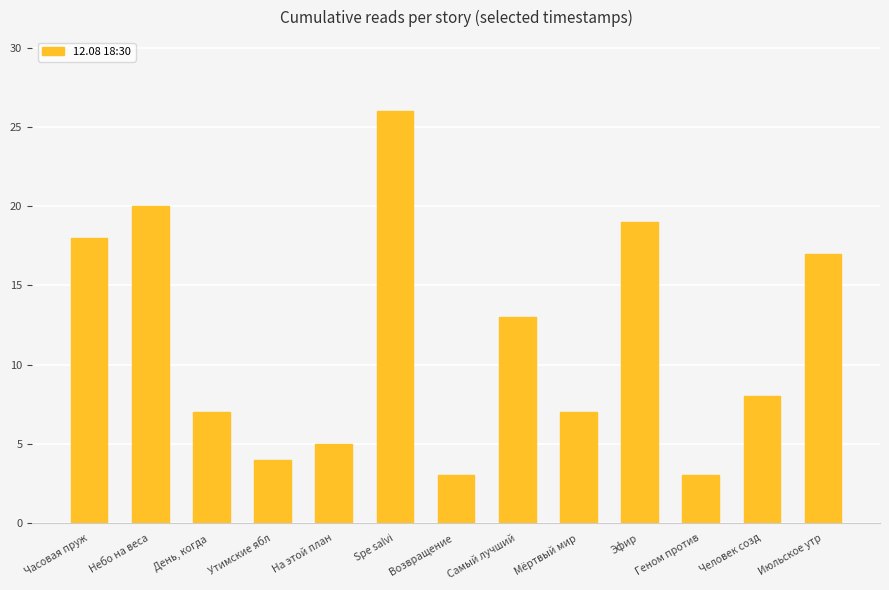

What is the sum of the values at Spe salvi and Небо на веса?

46